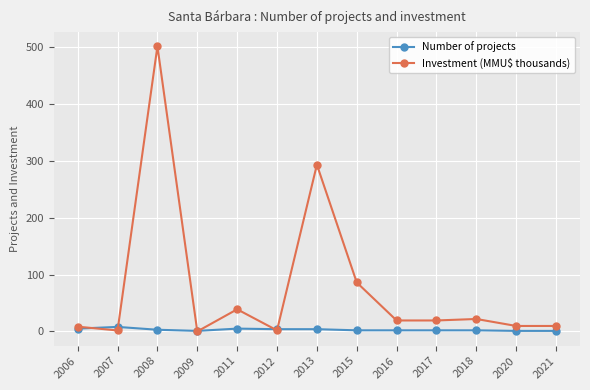

True or false: Investment (MMU$ thousands) has a value of 1.8 at 2007.

True